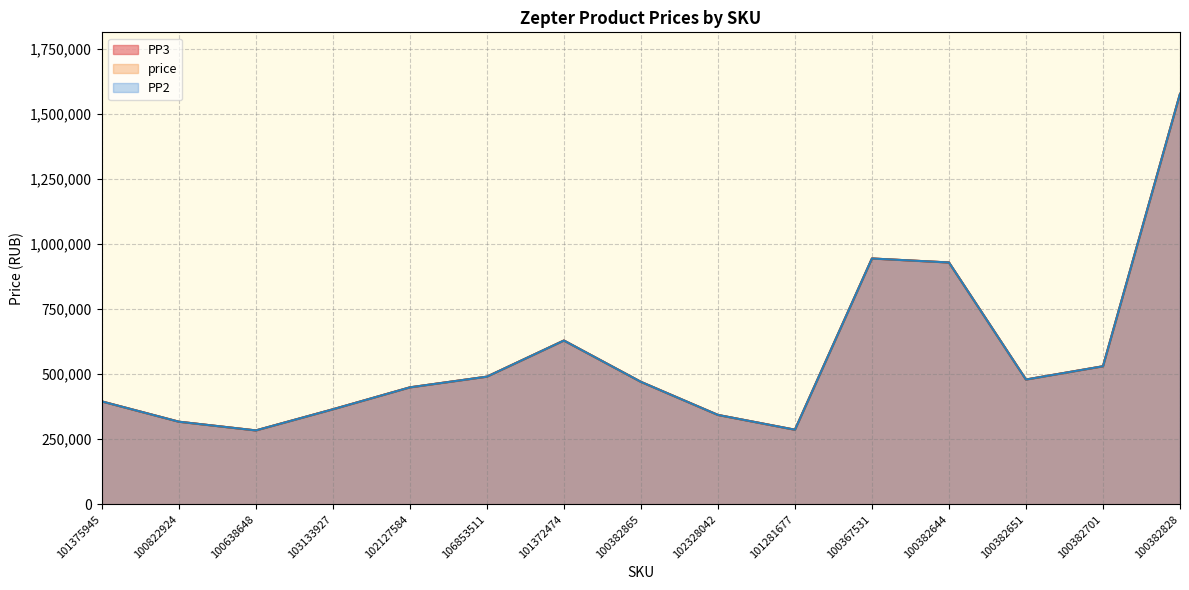

How many data points in price are above 469947?

7